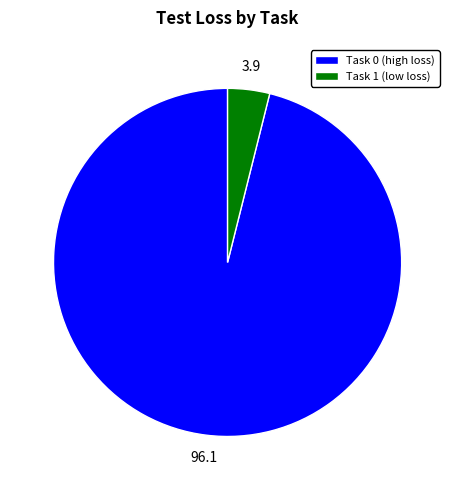

Which category has the biggest portion of the pie?

Task 0 (high loss)